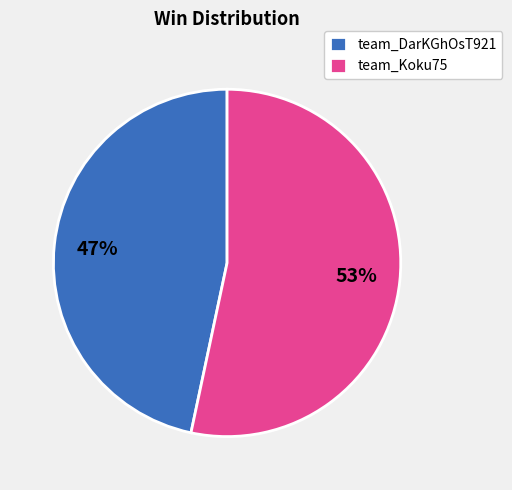

How many segments does this pie chart have?

2